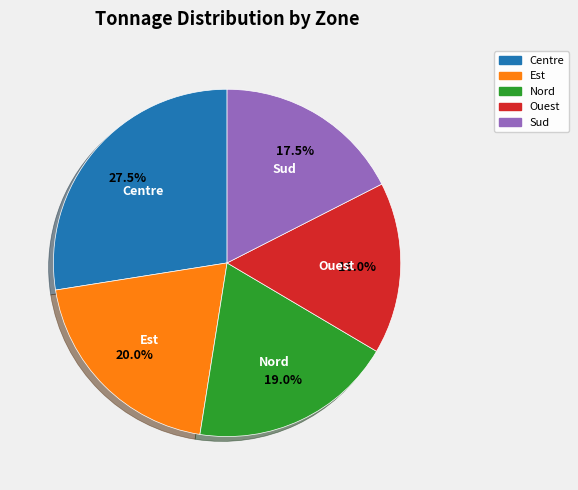

Combined, do Sud and Ouest account for over 50%?

No